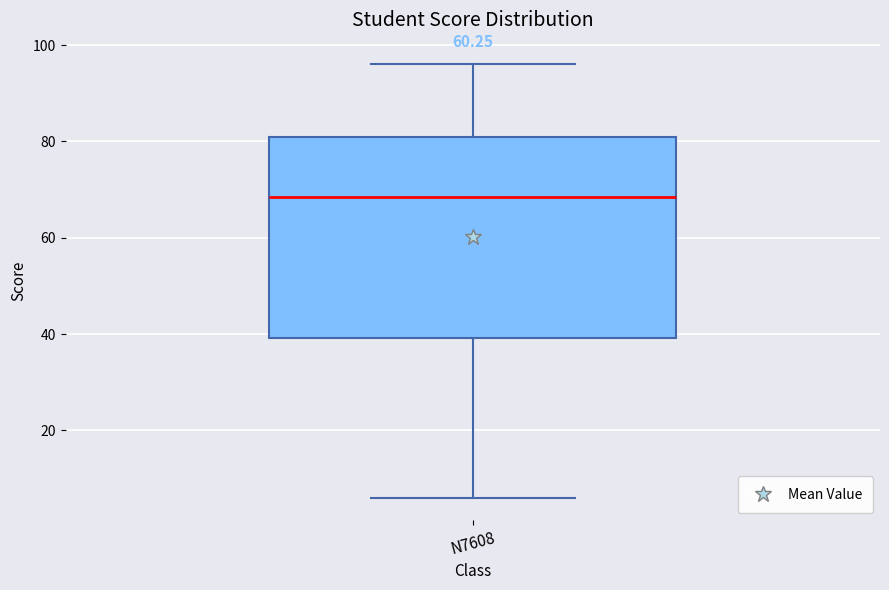

Read this box plot against the y-axis: the position of the median line, the range covered by the box, and the ends of both whiskers. The values are not printed on the chart, so give them approximately, as read against the axis.

median 68, box 40 to 82, whiskers 6 to 96